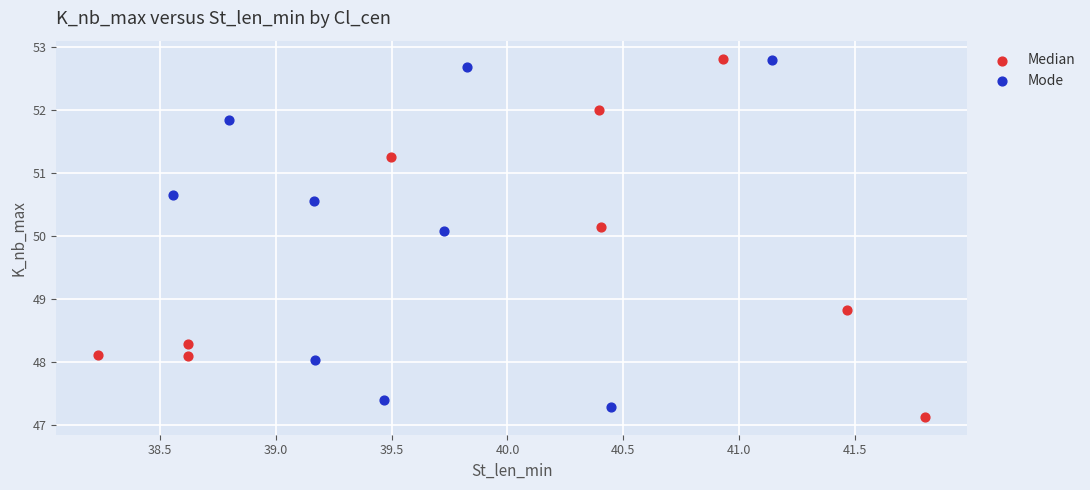

What are all the series names shown in the legend?

Median, Mode